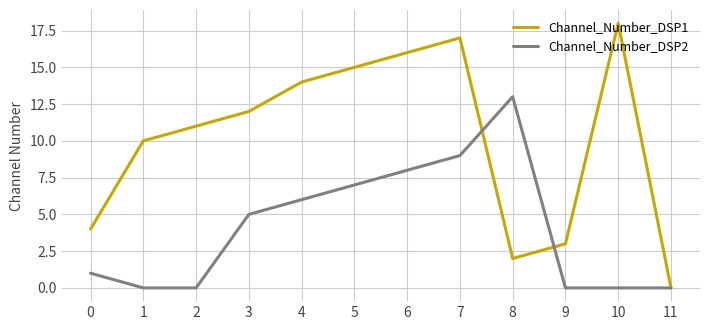

At which category is the sum across all series the highest?

7